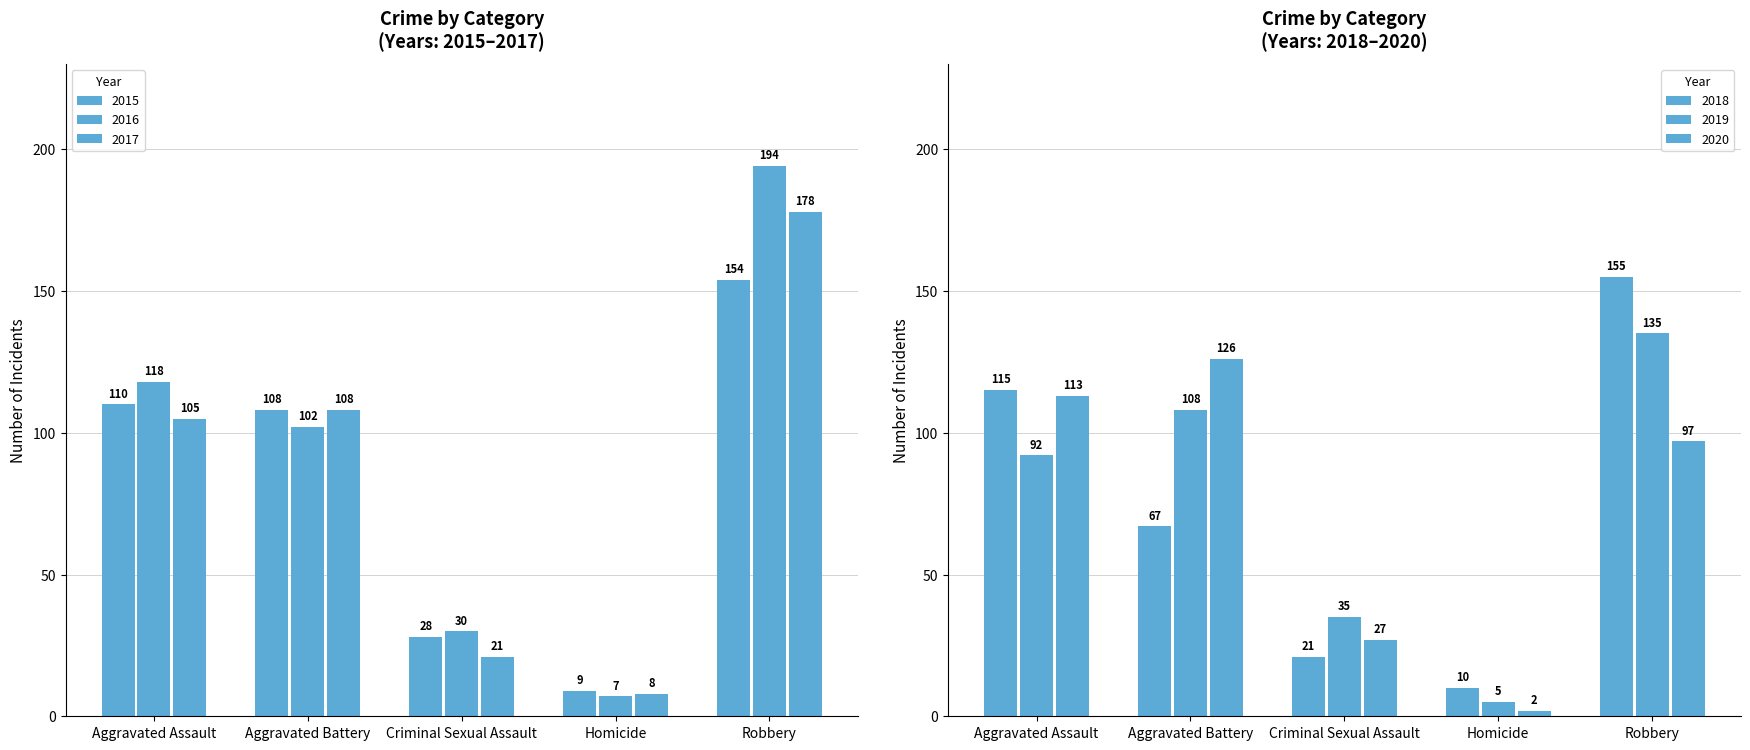

Which series has the widest spread of values?

2016